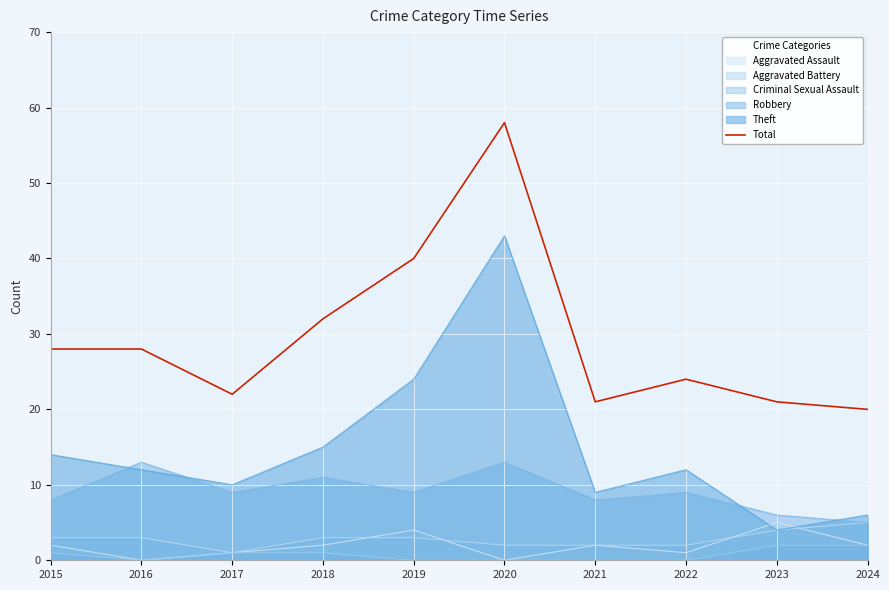

What is the difference between the values at 2023 and 2019?

19